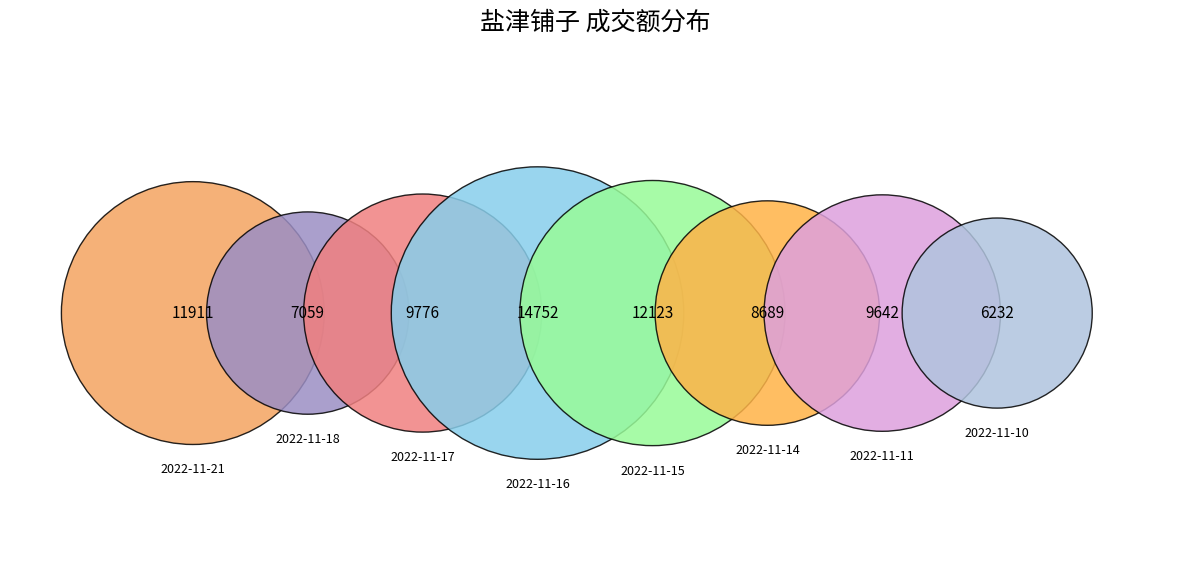

Which slice is the largest?

2022-11-16